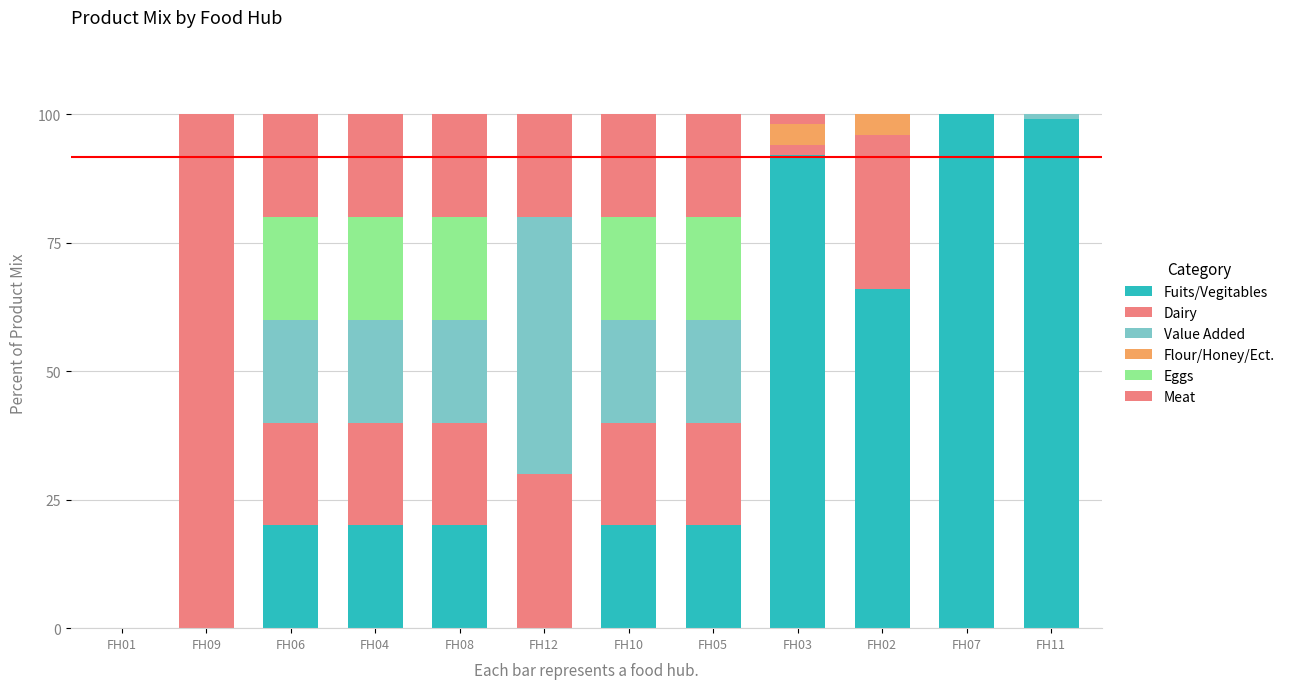

Does the chart contain stacked bars?

Yes